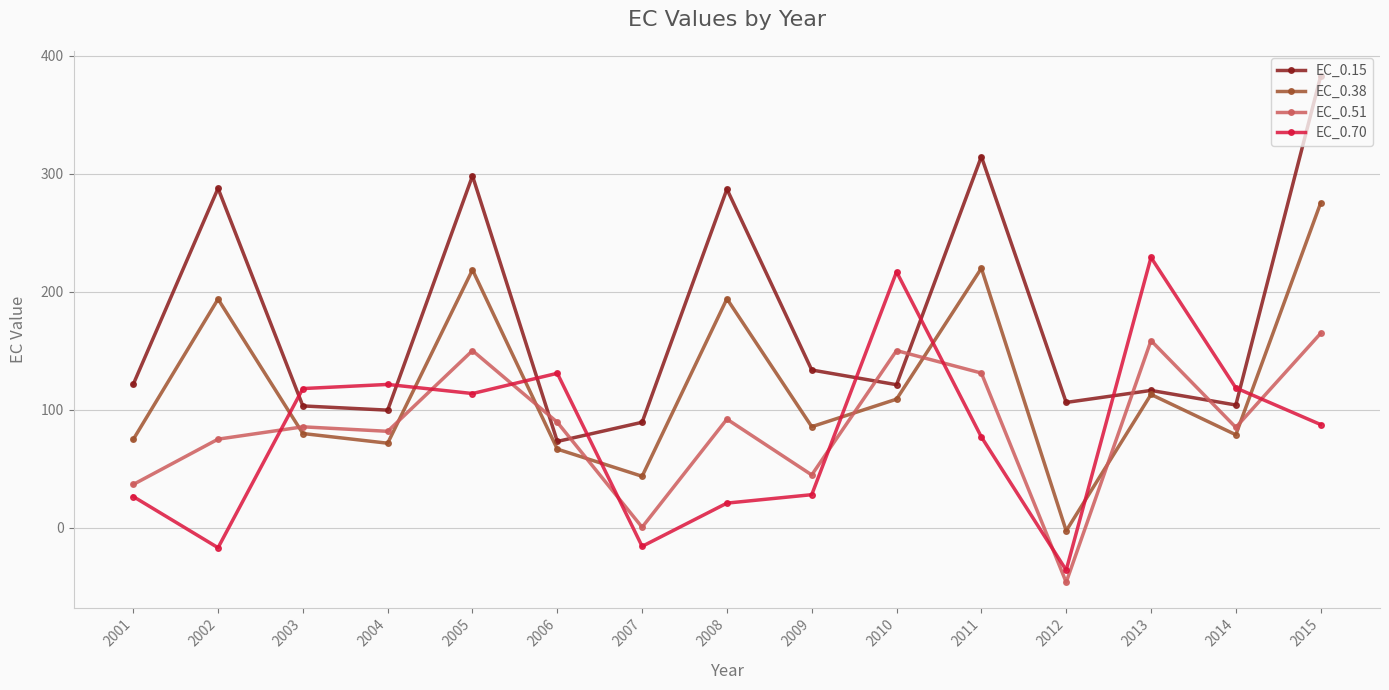

What is the difference between the highest and lowest values at 2003?

38.1